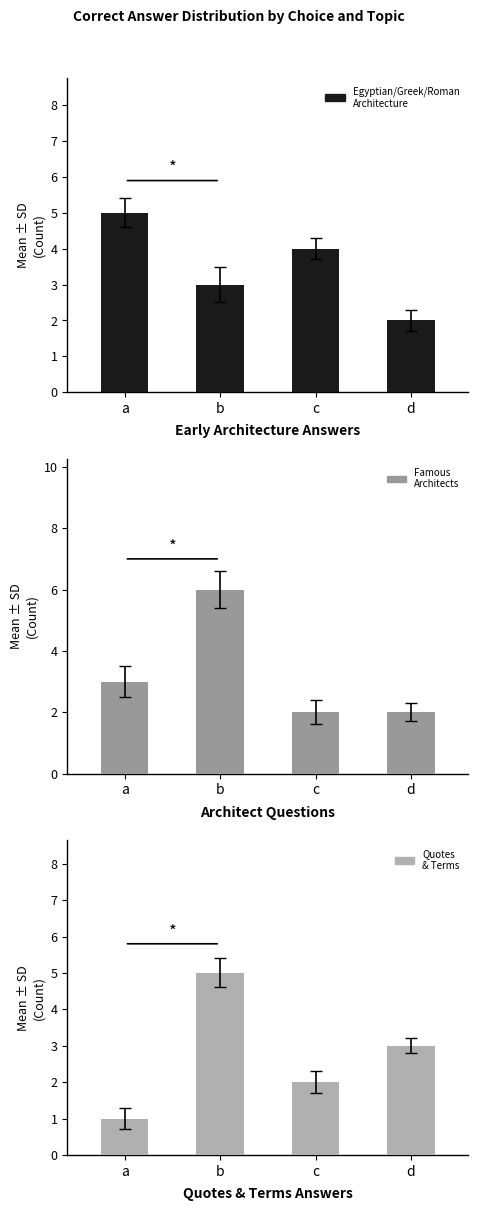

List the series in order of their overall mean, lowest first.

Quotes
& Terms, Famous
Architects, Egyptian/Greek/Roman
Architecture